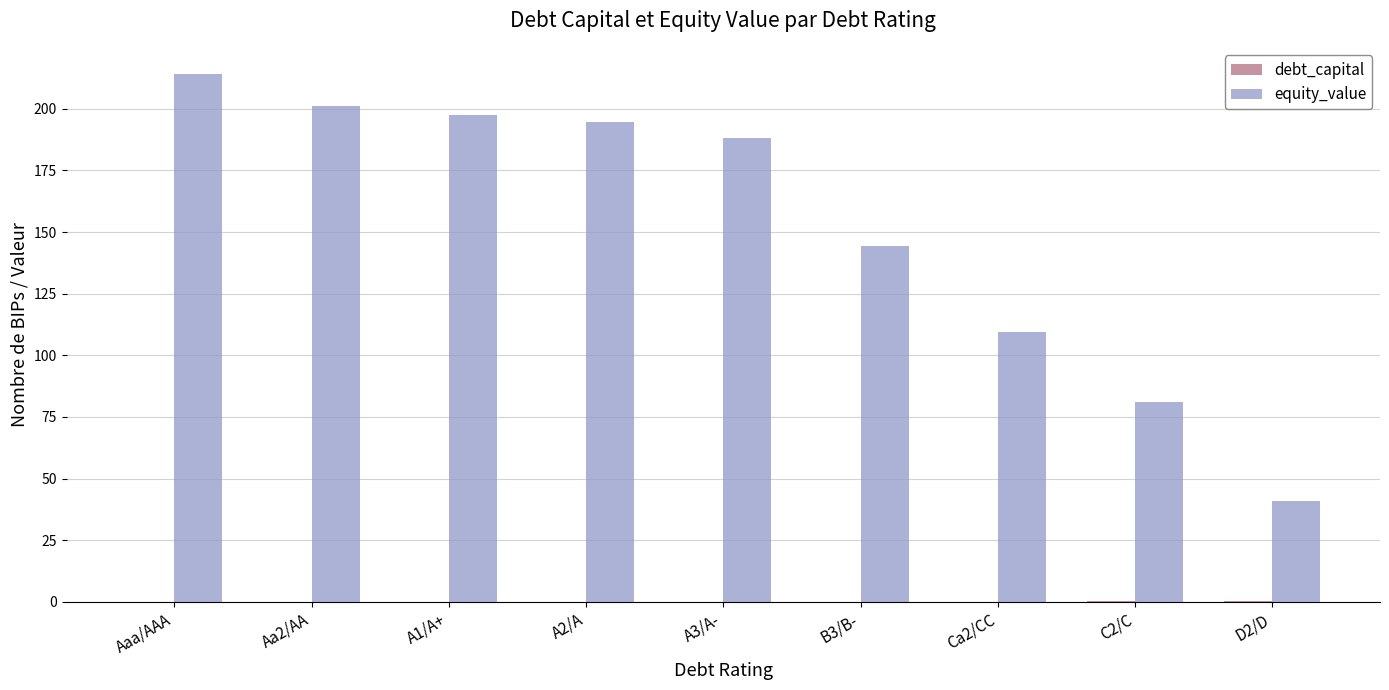

What is the total value across all series at A3/A-?

188.4